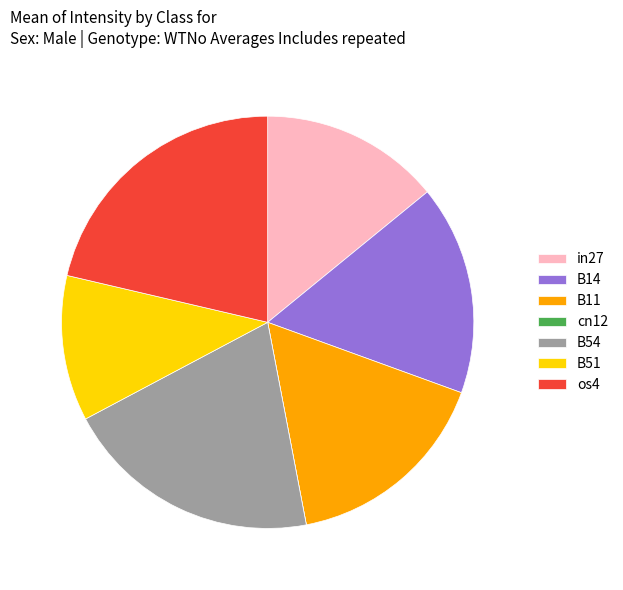

Is it true that in27 is 14% of the pie?

True